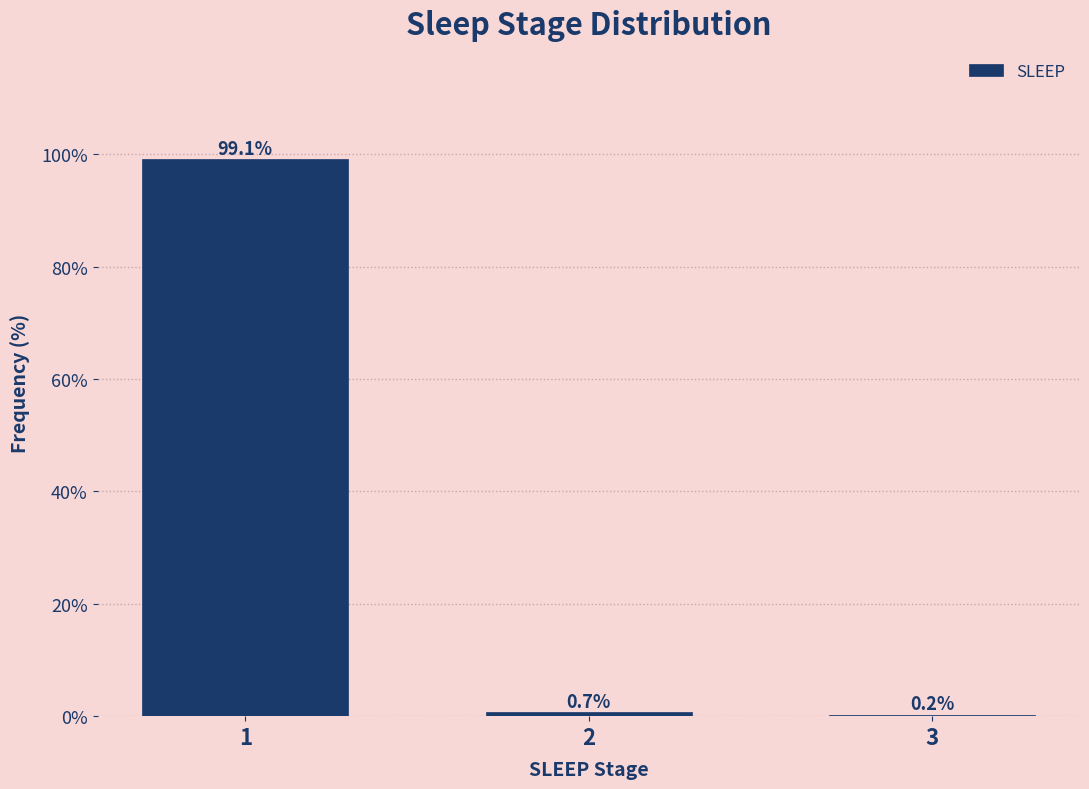

Reading left to right, what are all the values shown in this chart?

1=99.1	2=0.7	3=0.2